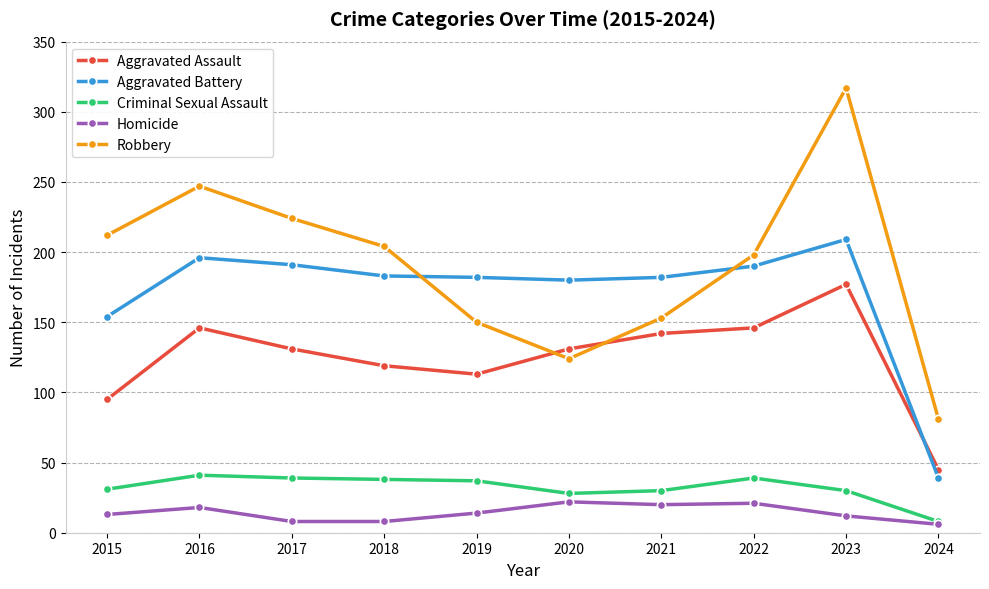

What value does the Homicide series have at 2020?

22